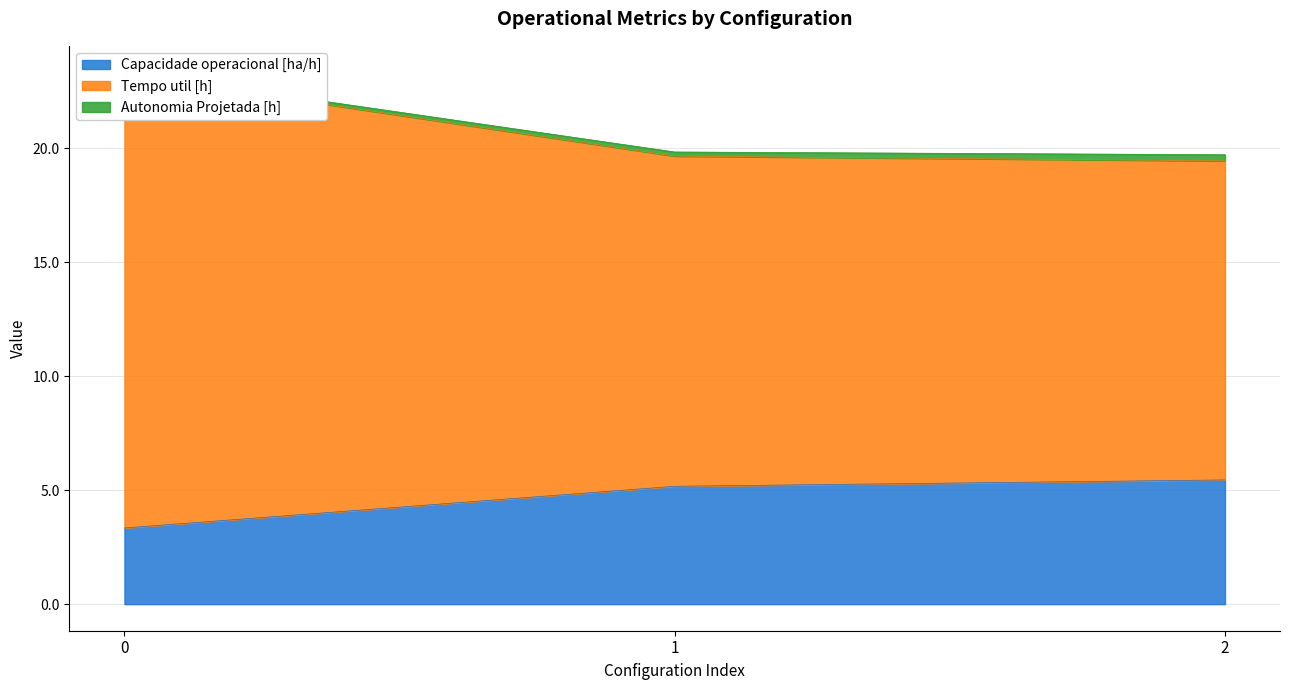

The value of Capacidade operacional [ha/h] at 0 is 3.3. True or false?

True